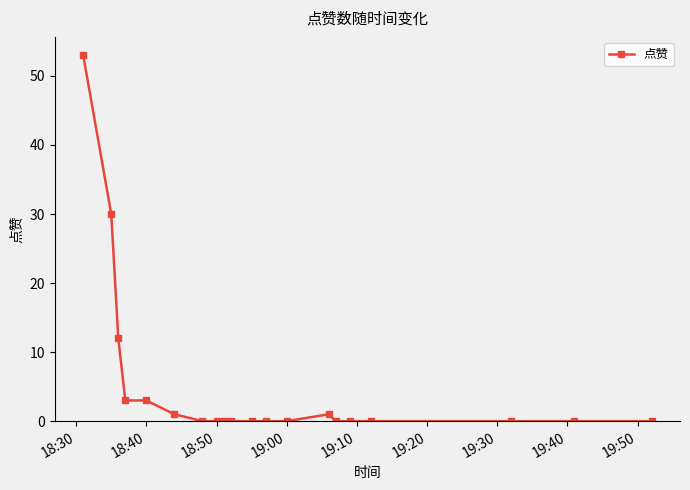

What is the maximum value shown in the chart?

53